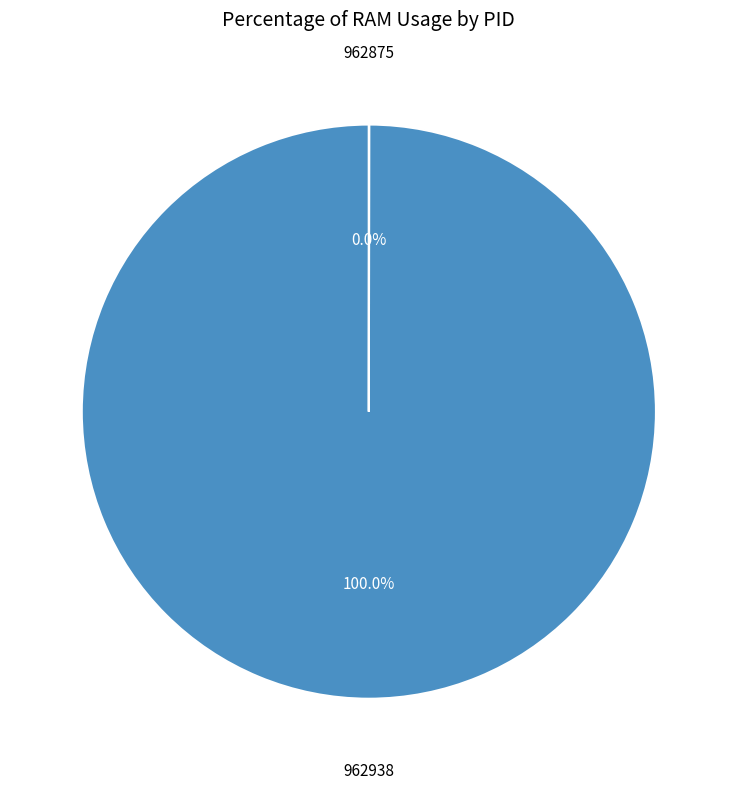

Is there a majority slice in this chart?

Yes